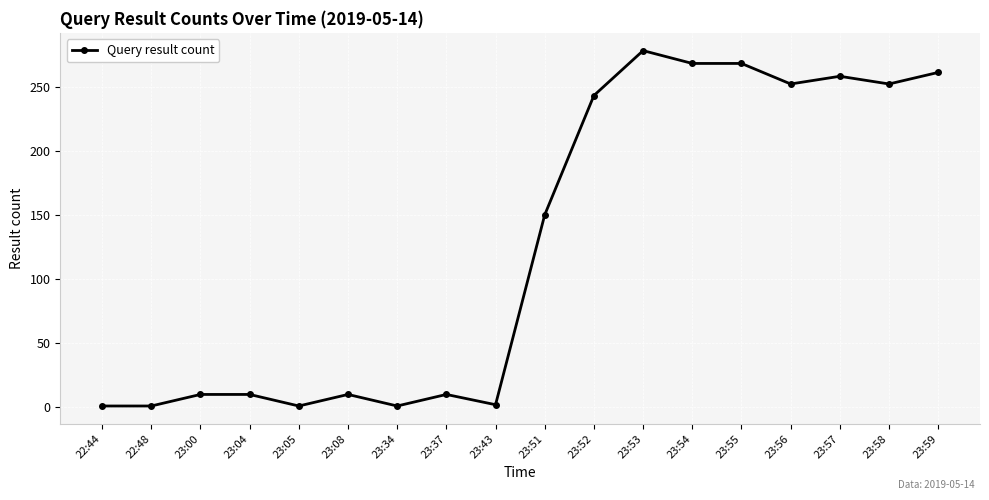

How many values are below 150?

9